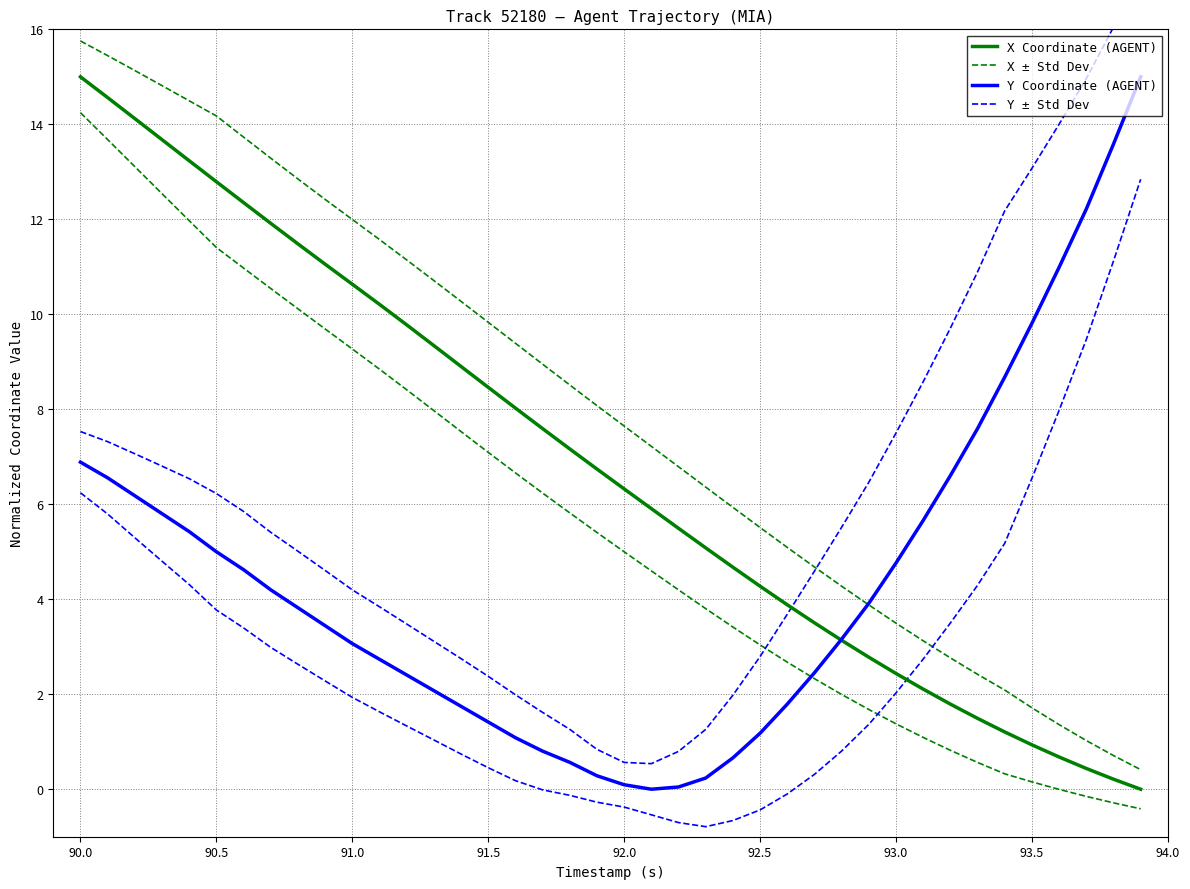

How many data points in Y Coordinate (AGENT) are less than 3?

17